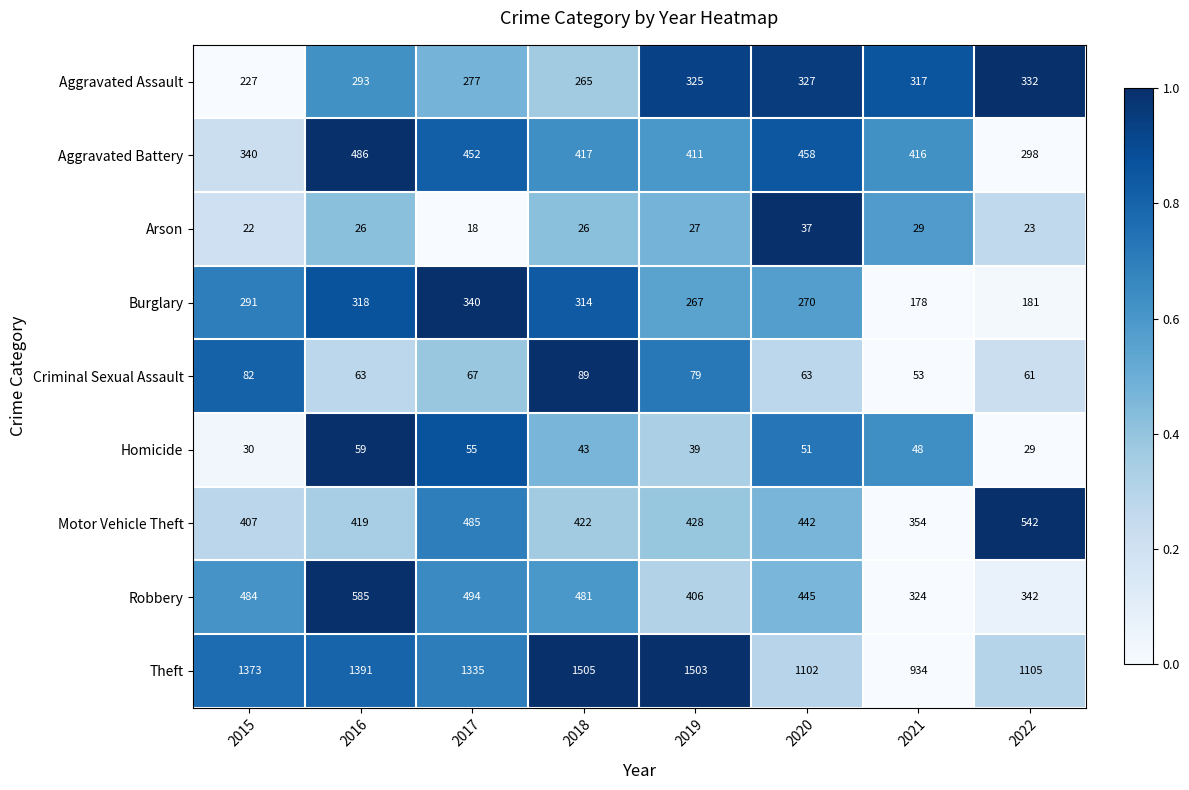

What is the difference between the Criminal Sexual Assault values at 2015 and 2019?

3